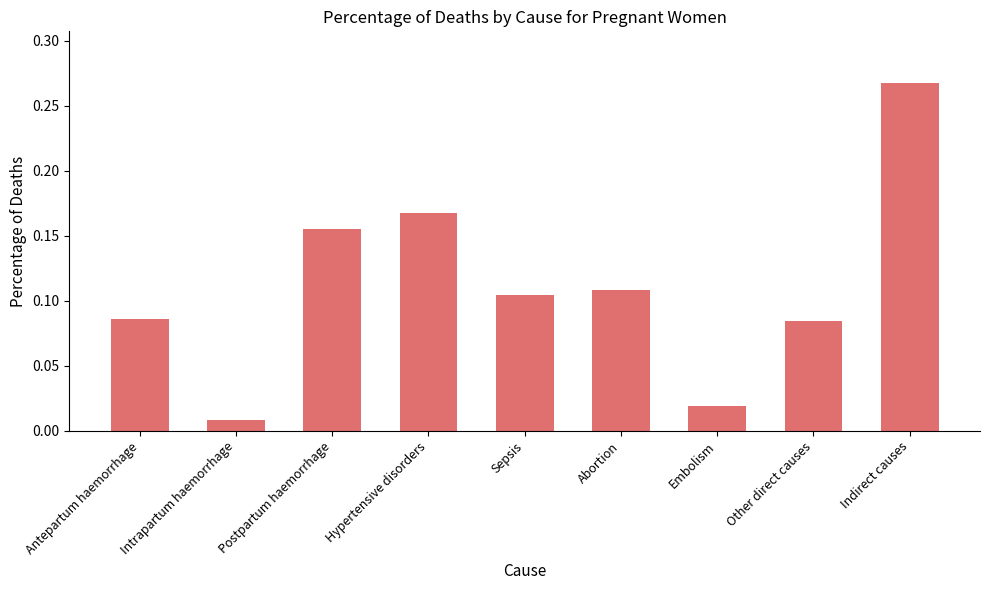

Which category has the highest value across all series?

Indirect causes